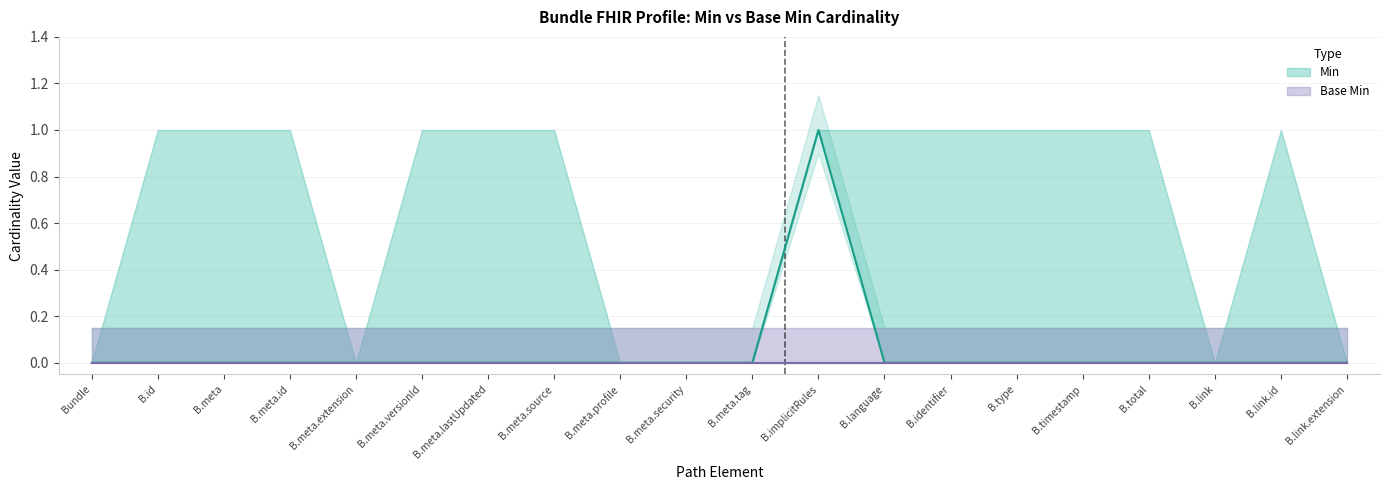

The value of Min at B.id is 1. True or false?

False